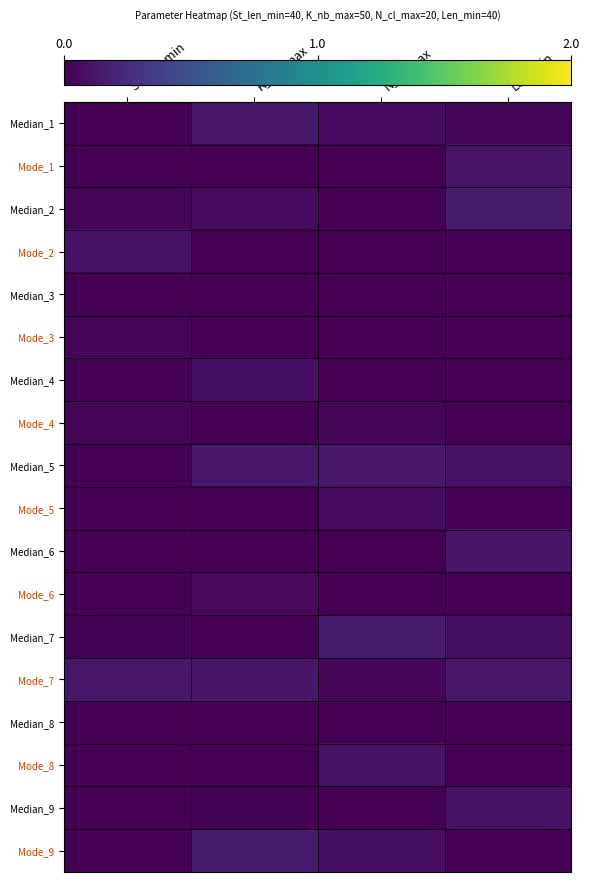

Which category has the lowest value across all series?

St_len_min